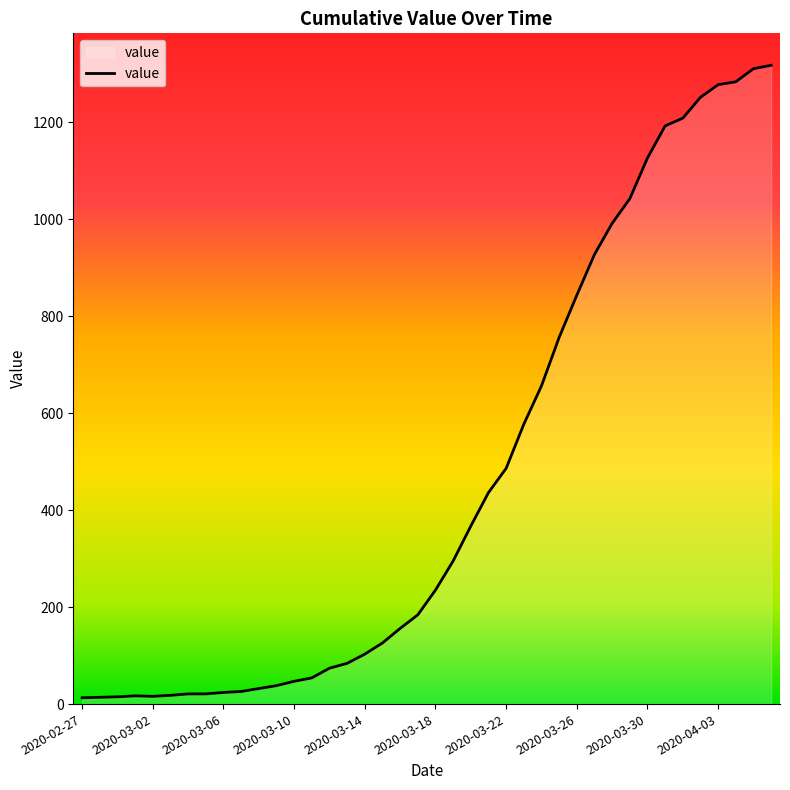

What is the difference between the maximum and minimum values?

1304